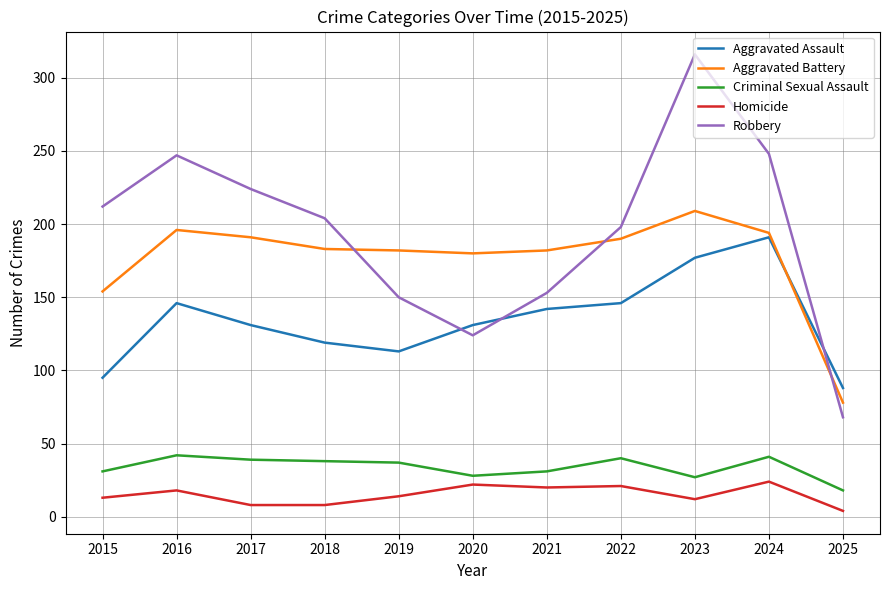

What is the difference between the maximum and minimum values in the Robbery series?

248